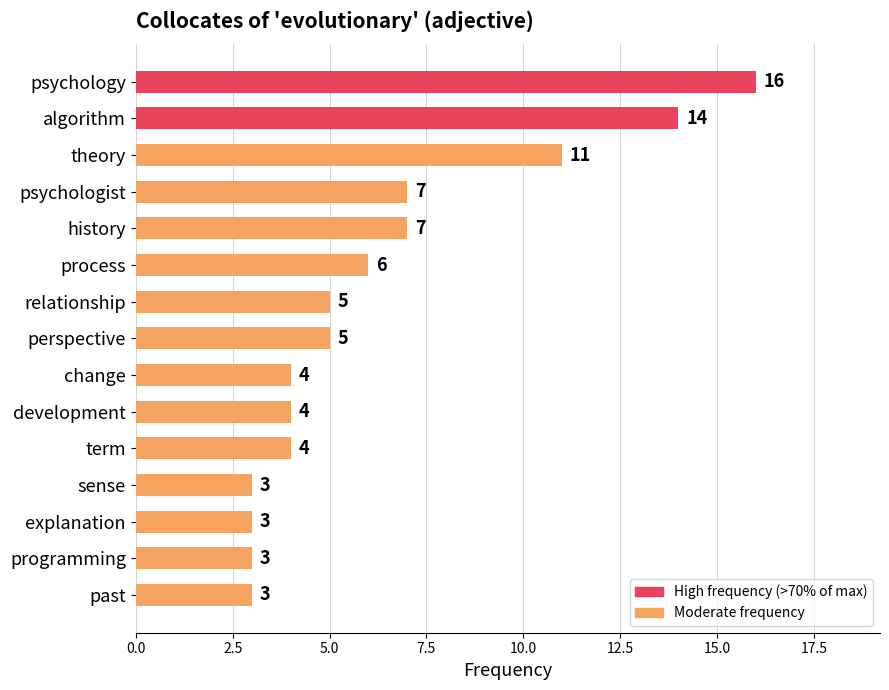

What is the sum of all values?

95